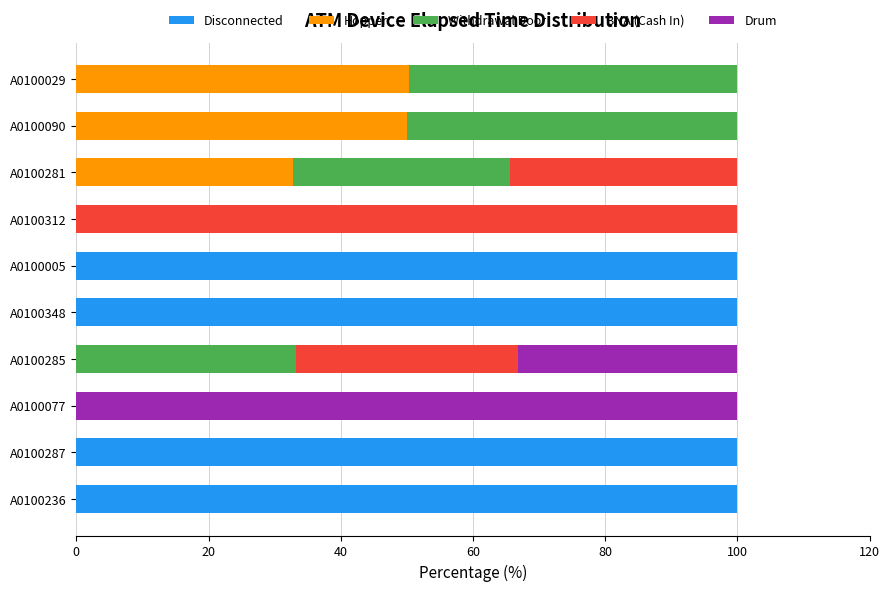

Is it true that Disconnected equals 0.0 at A0100281?

True